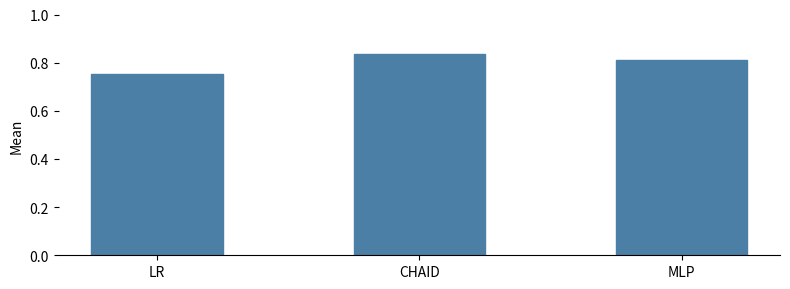

What is the label of the 3rd bar from the right?

LR